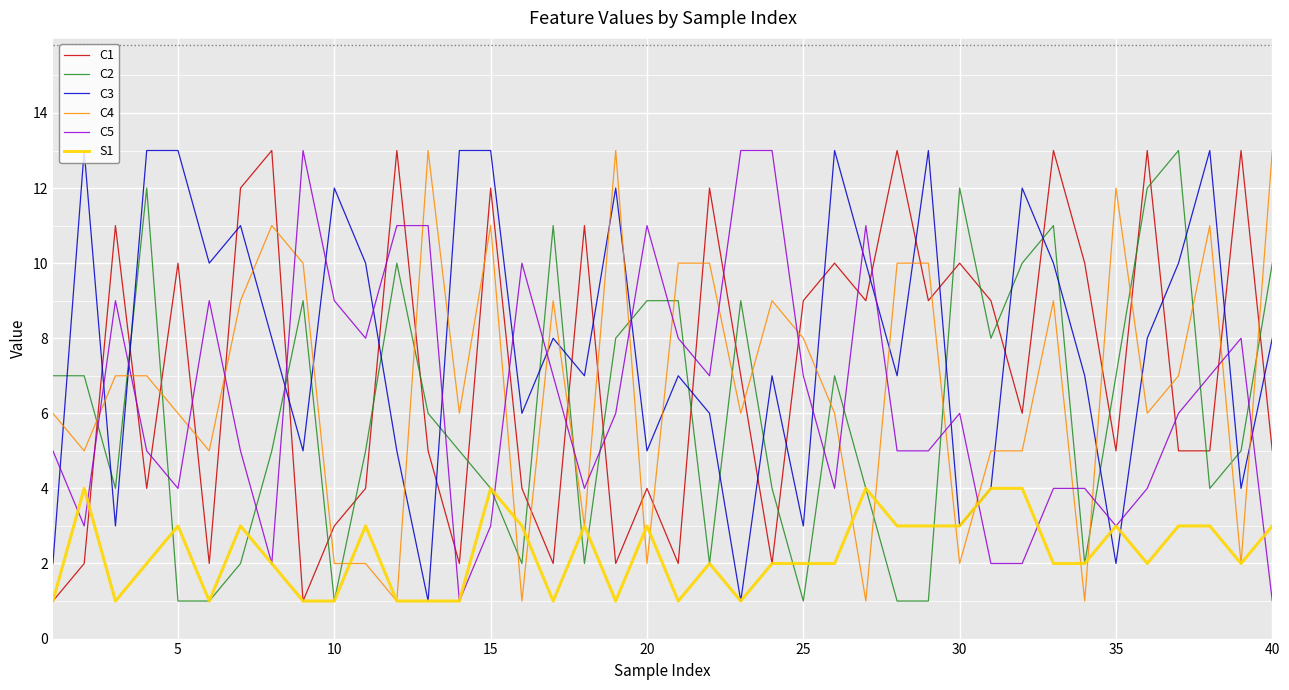

Which series has the largest total across all categories?

C3